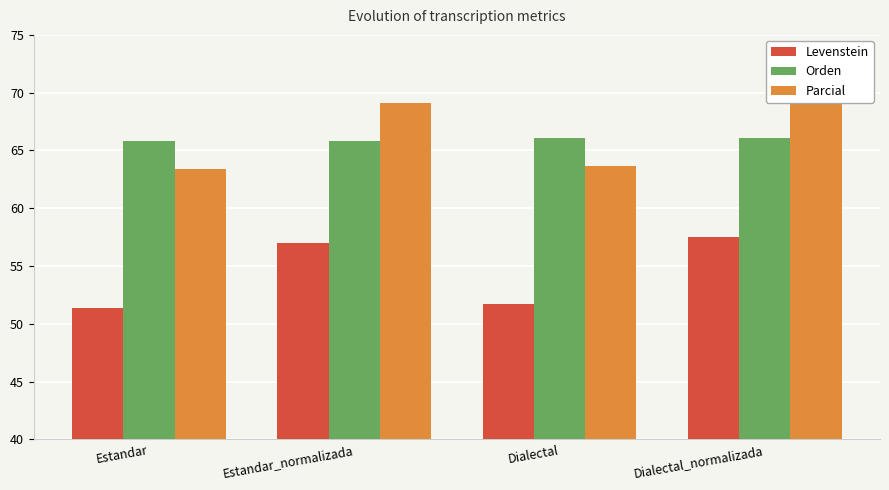

At which category does the chart reach its minimum across all series?

Estandar